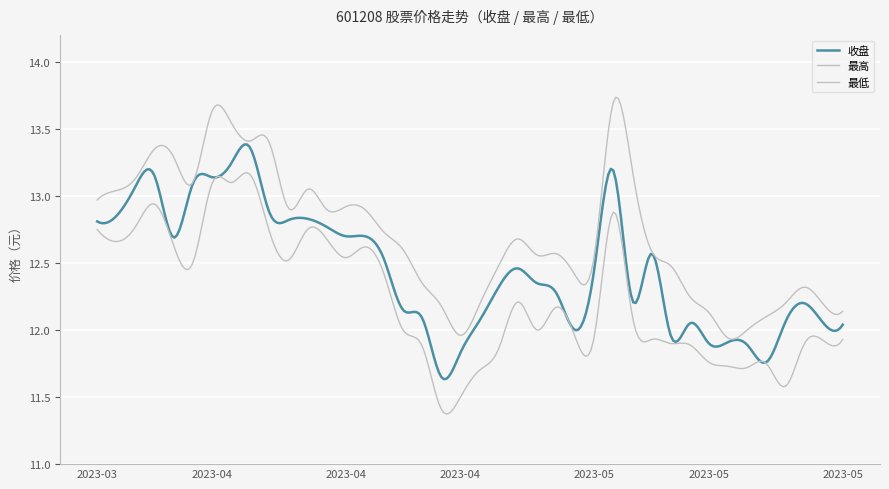

Rank the series by their average value, from highest to lowest.

最高, 收盘, 最低